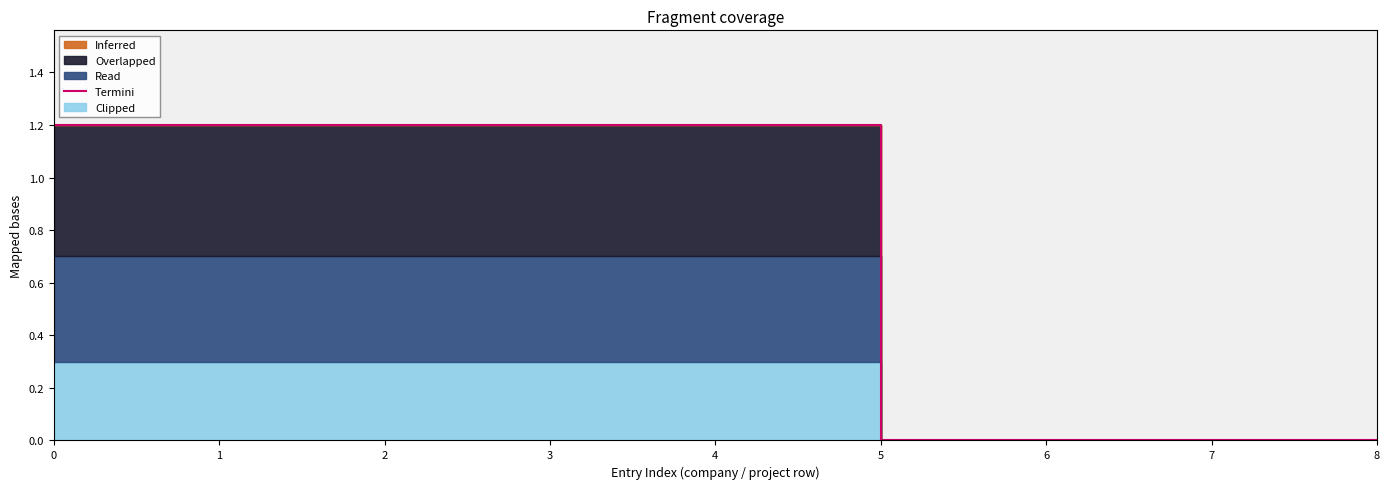

What is the difference between the second highest and second lowest values?

1.2